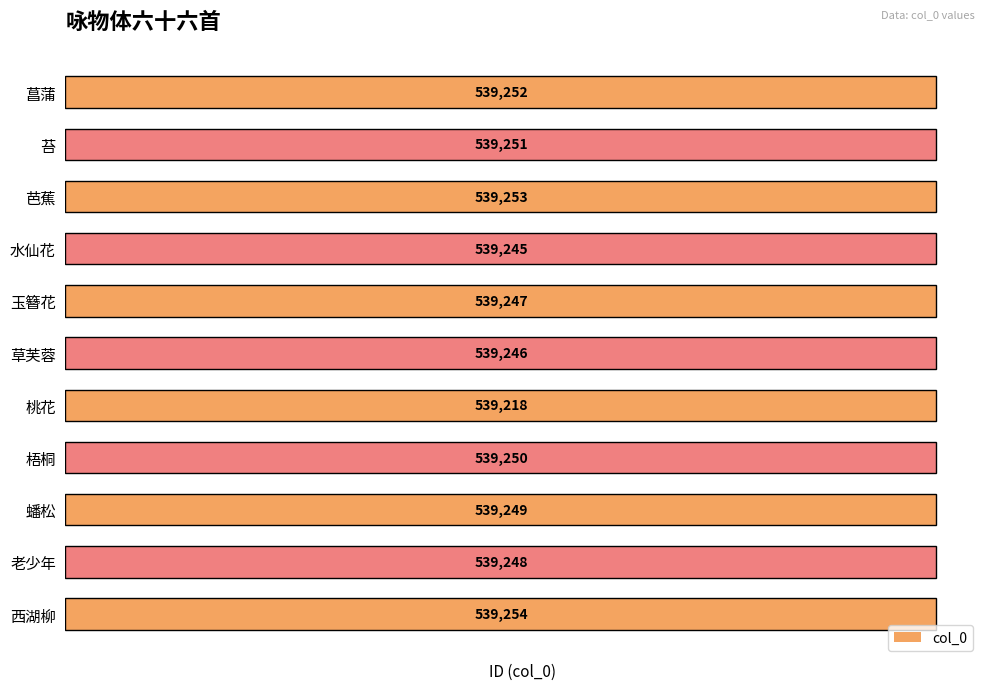

What is the sum of the values at 7 and 9?

1078498